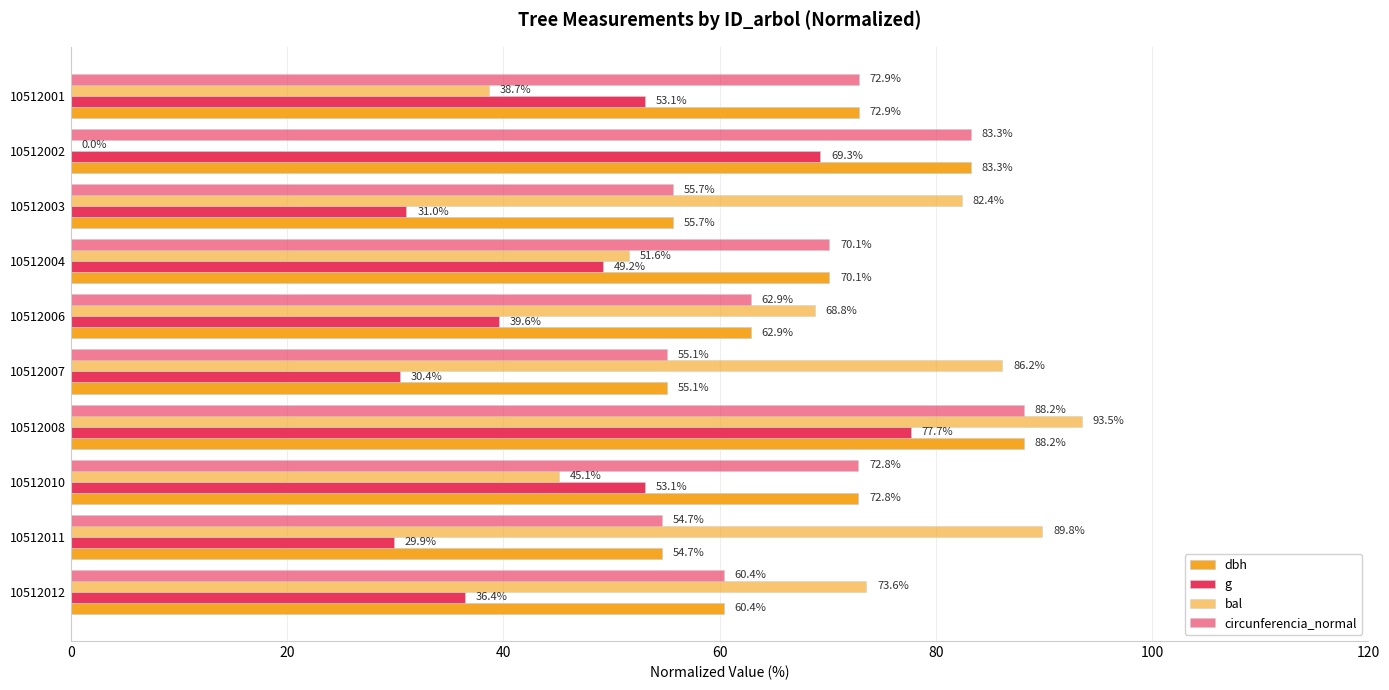

Which series has the largest total across all categories?

circunferencia_normal